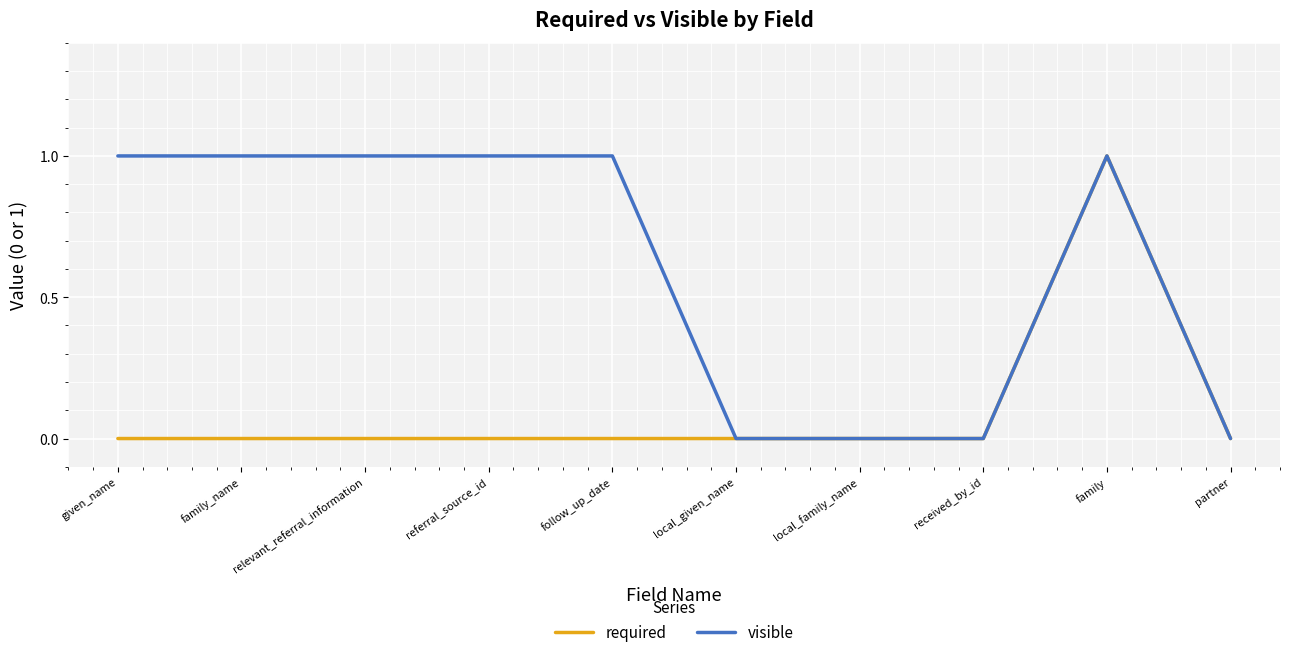

Which category has the highest value in the required series?

family